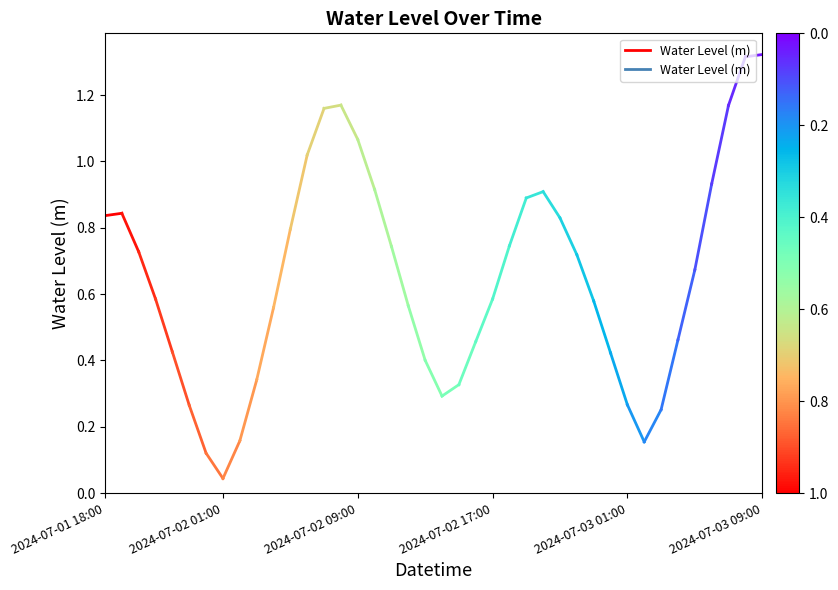

Is it true that the value at 2024-07-01 18:00 is 1.3?

False